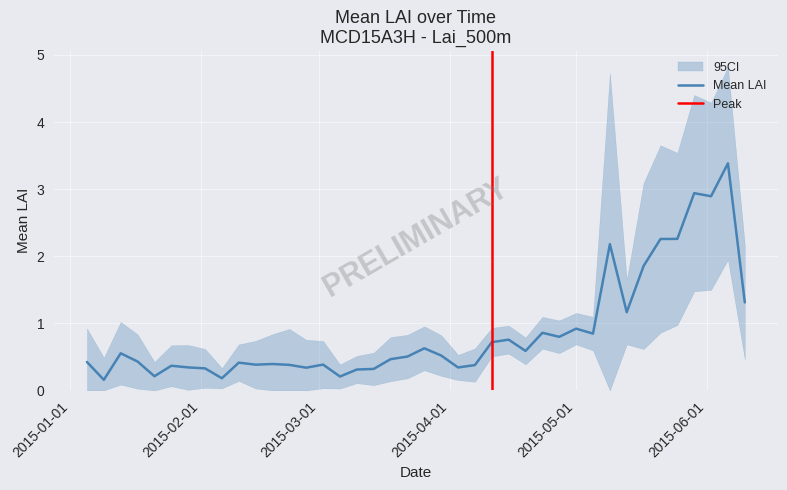

In mean_lower, how many points are lower than both neighbors (excluding endpoints)?

10